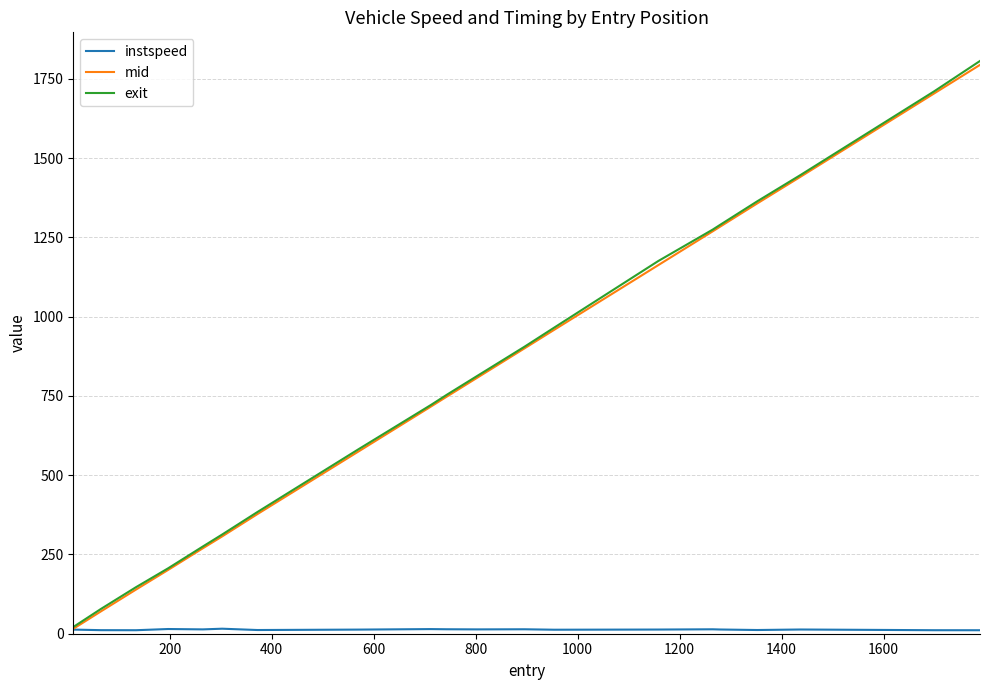

Which series has the widest spread of values?

exit